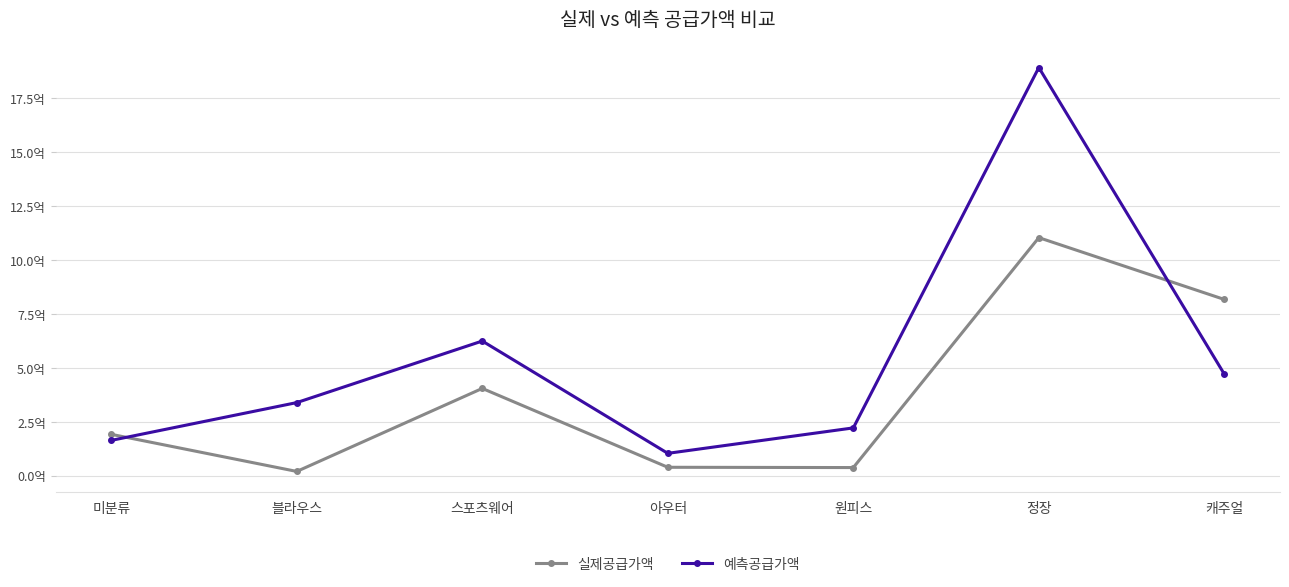

What is the maximum value for 실제공급가액?

1103948100